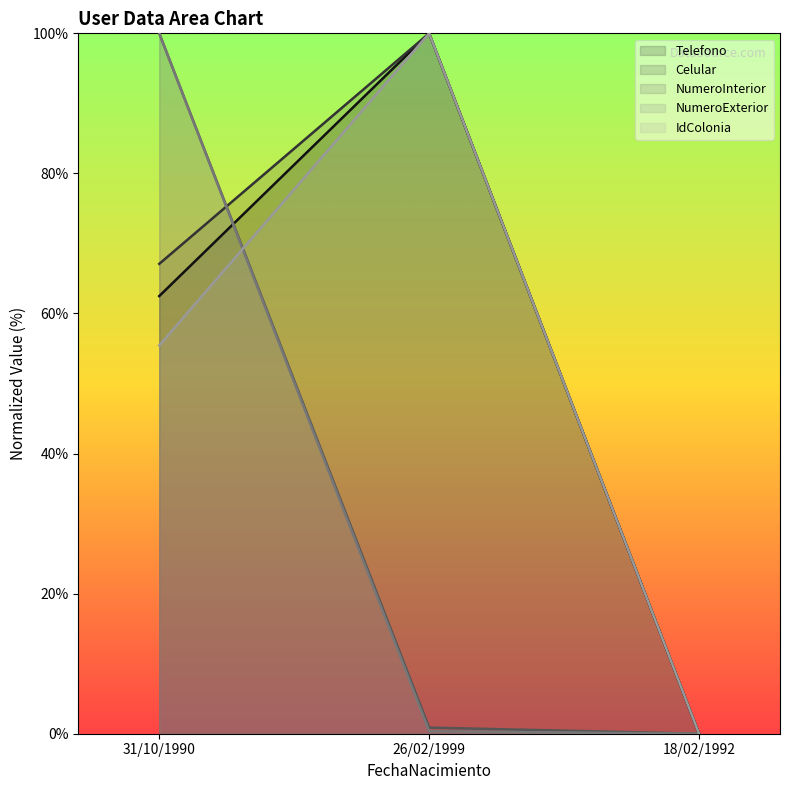

Which has a higher value, 31/10/1990 or 26/02/1999?

26/02/1999